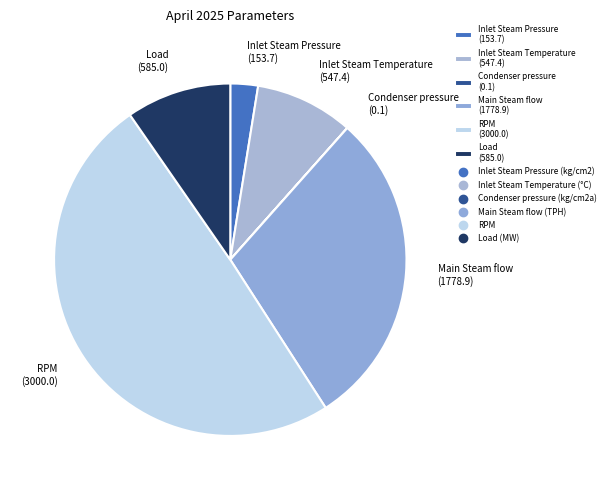

What is the ratio of the value at Inlet Steam Temperature (547.4) to the value at Inlet Steam Pressure (153.7)?

3.6